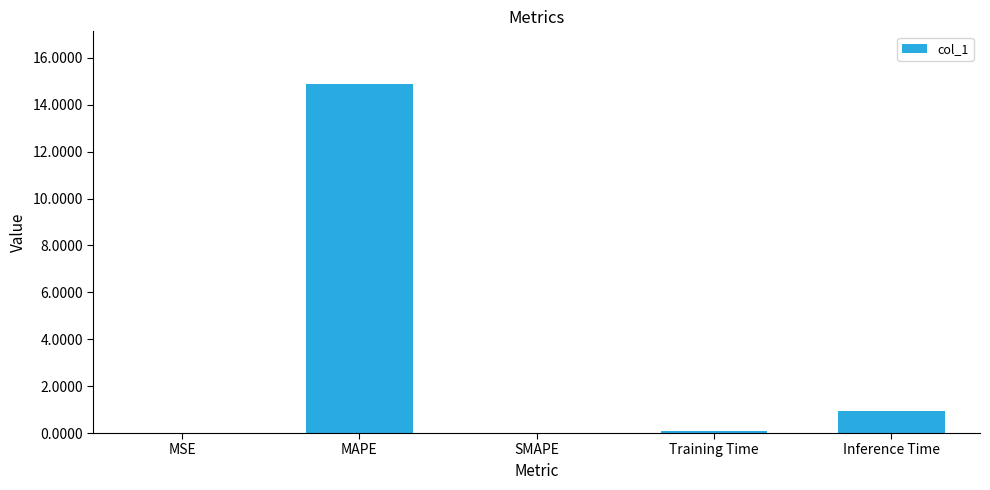

Which has a higher value, Inference Time or Training Time?

Inference Time